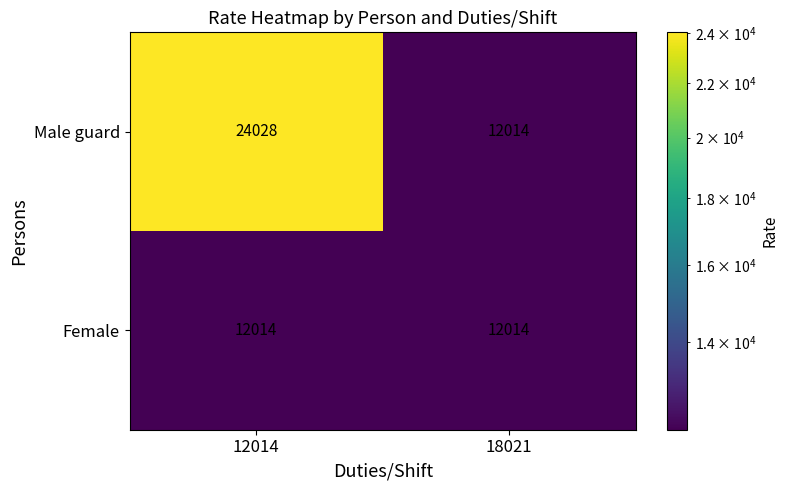

List the series in order of their peak value, lowest first.

Female, Male guard